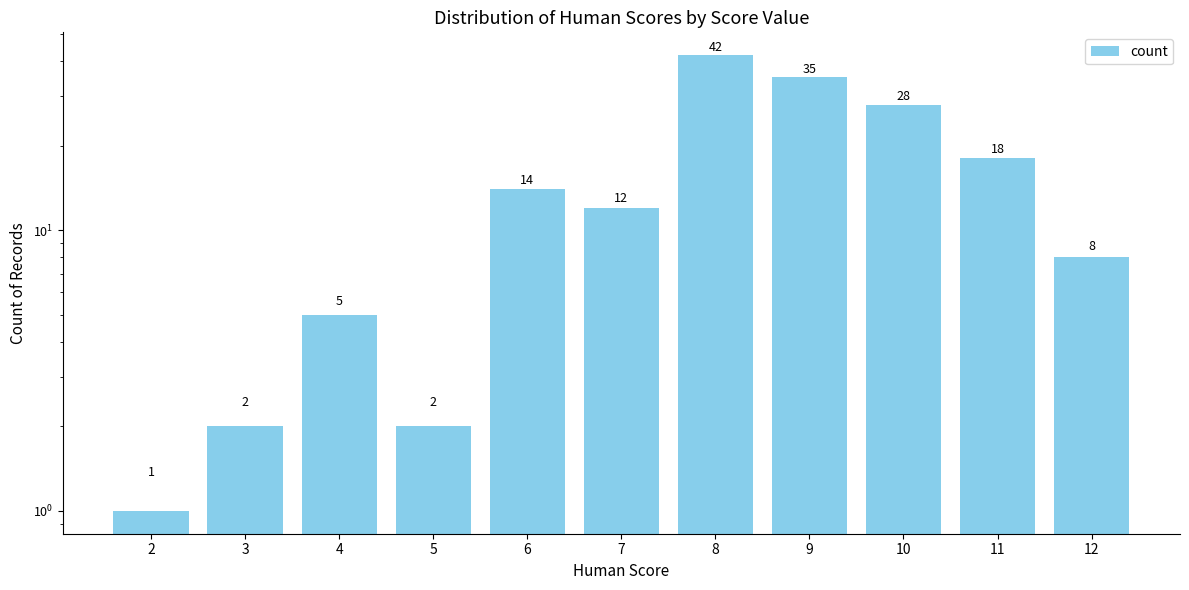

Reading left to right, what are all the values shown in this chart?

2=1	3=2	4=5	5=2	6=14	7=12	8=42	9=35	10=28	11=18	12=8